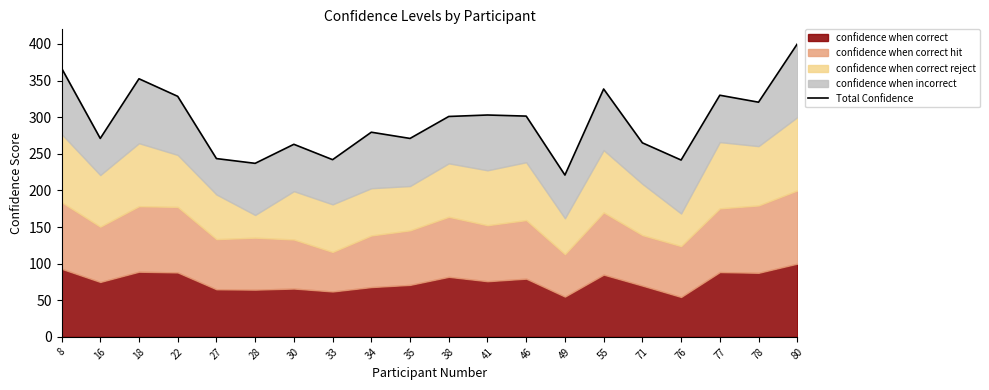

List the labels in order of value, smallest first.

49, 28, 76, 33, 27, 30, 71, 16, 35, 34, 38, 46, 41, 78, 22, 77, 55, 18, 8, 80